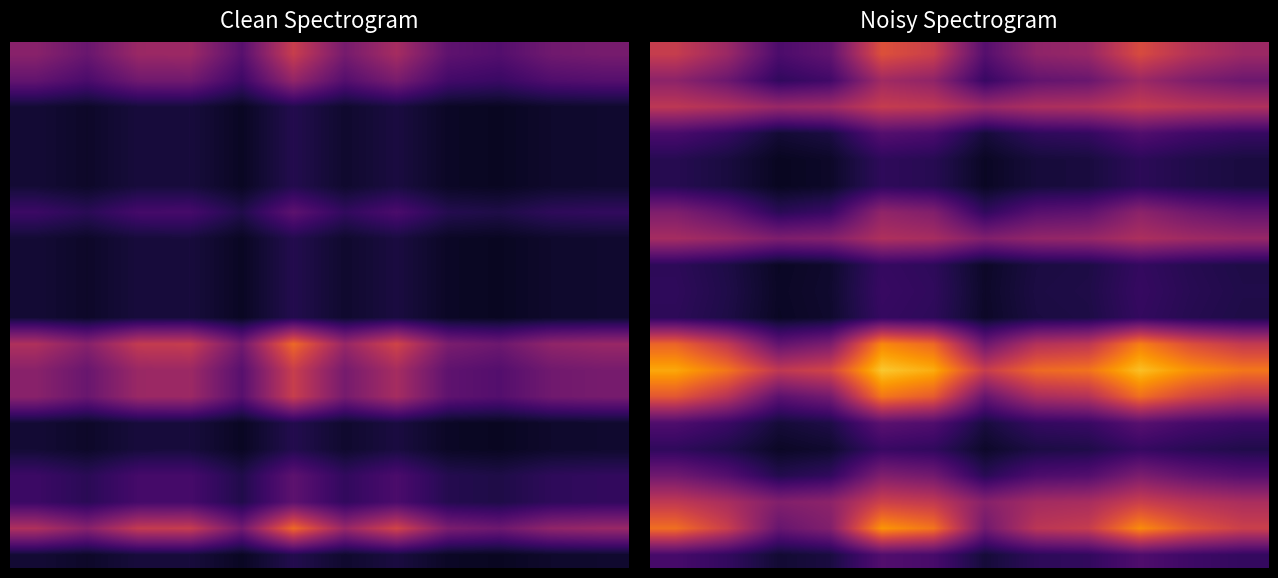

Count the number of categories in the chart.

12